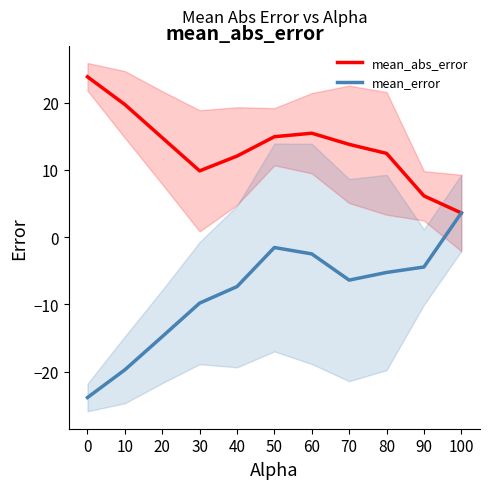

Rank the series by their average value, from highest to lowest.

mean_abs_error, mean_error